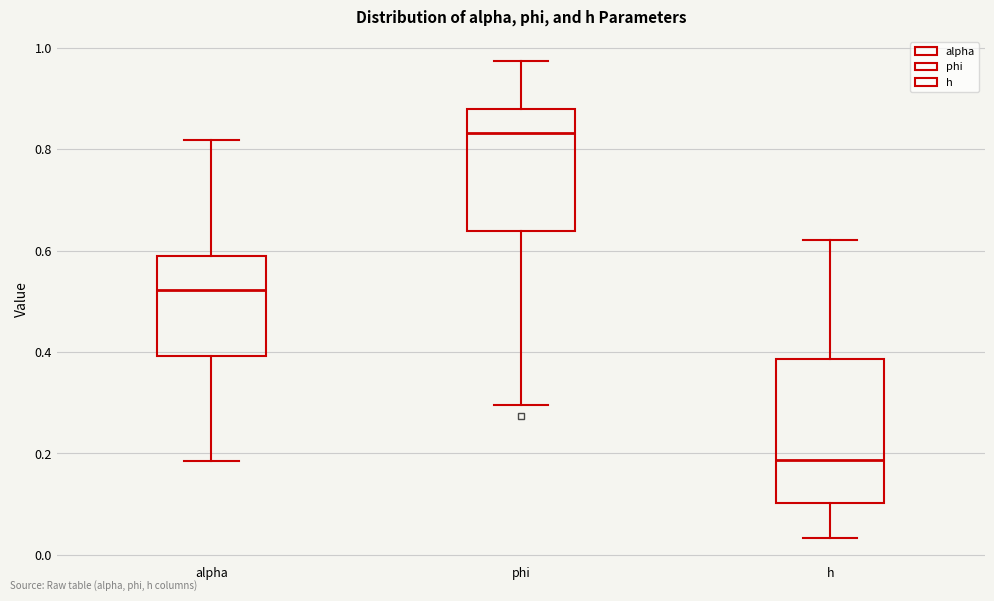

Comparing the boxes themselves (not the whiskers), which one is the tallest?

h